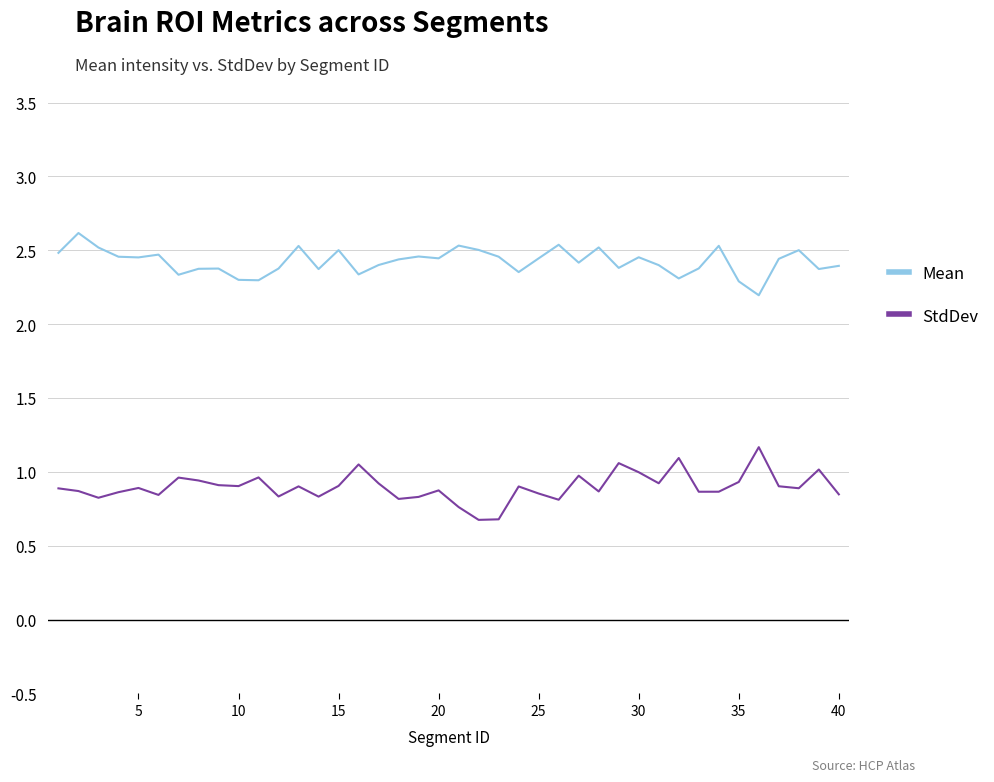

Rank the series by their average value, from lowest to highest.

StdDev, Mean